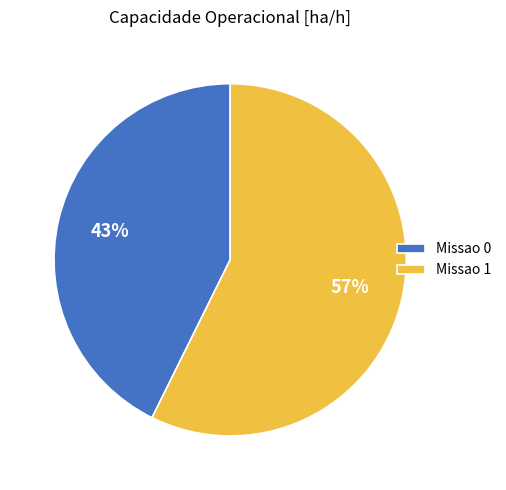

To the nearest percent, what percentage of the pie is Missao 0?

43%